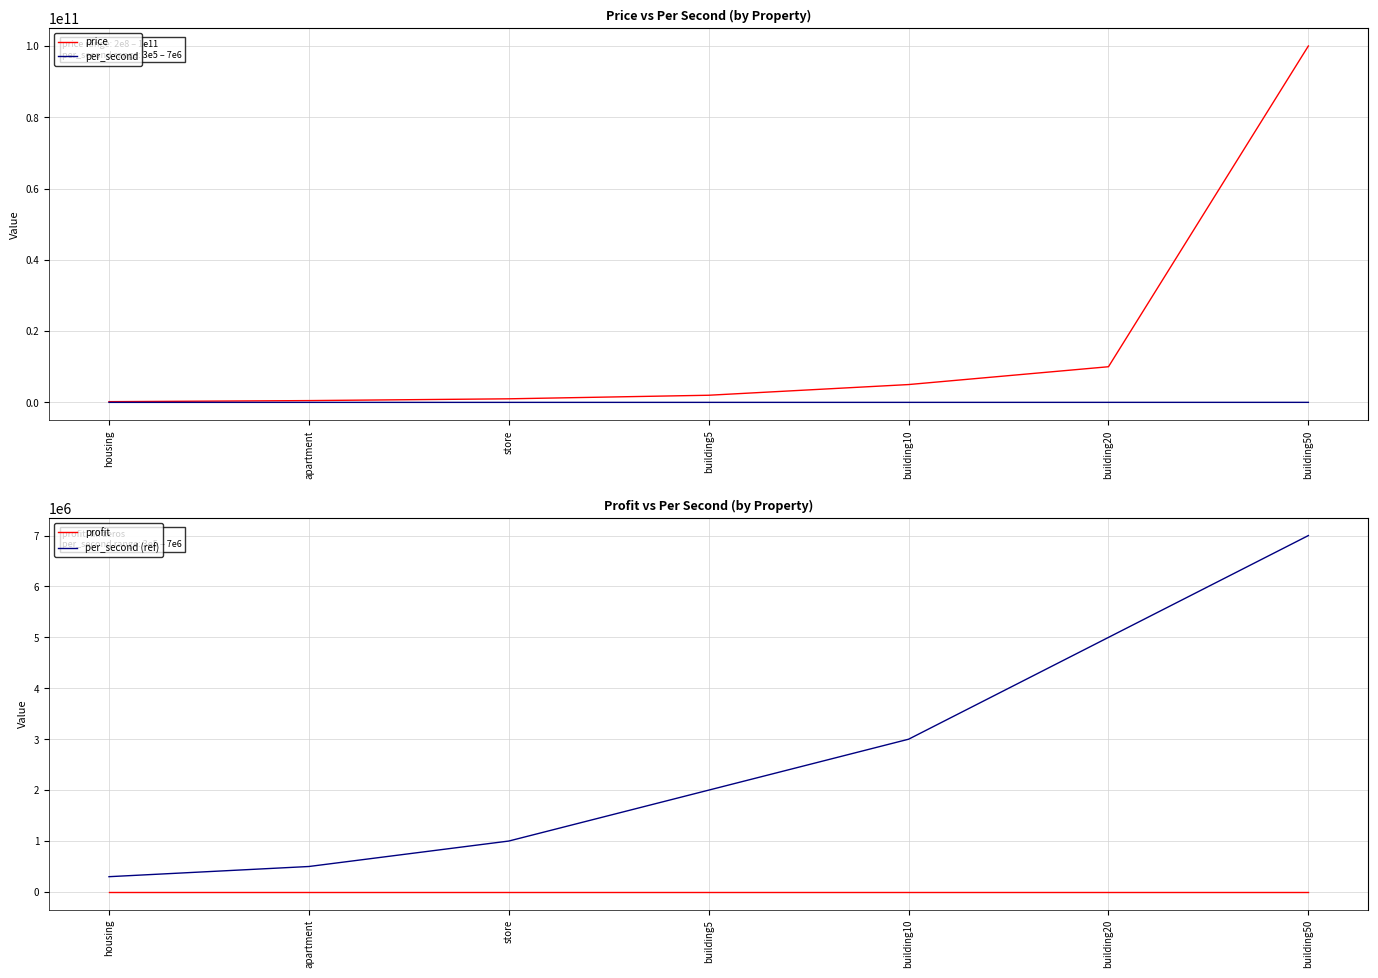

What are all the series names shown in the legend?

price, per_second, profit, per_second (ref)